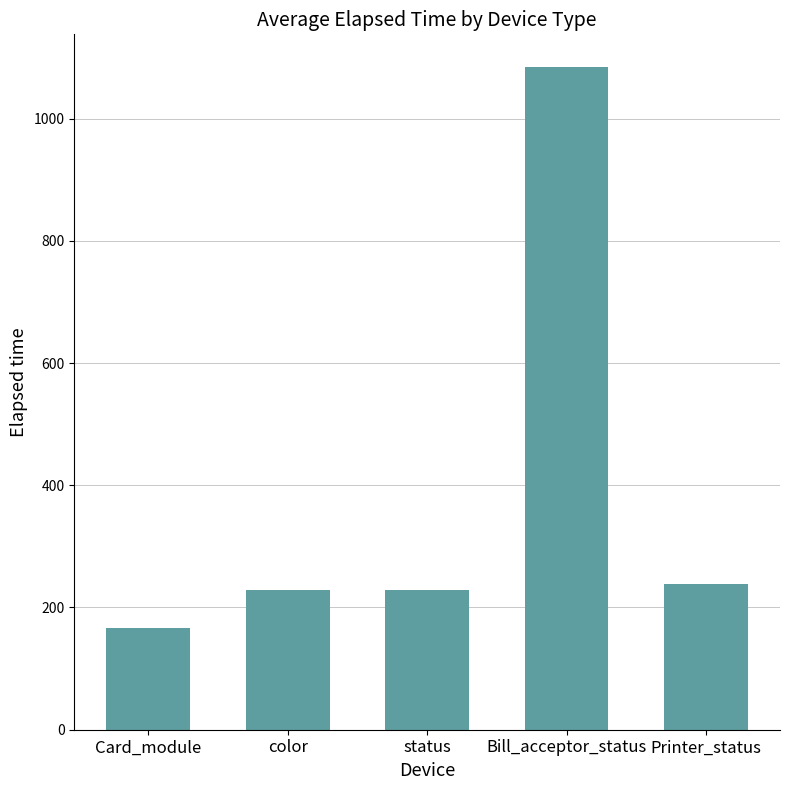

Reading left to right, extract all data points from this chart.

166.5	229.1	229.1	1083.6	238.4